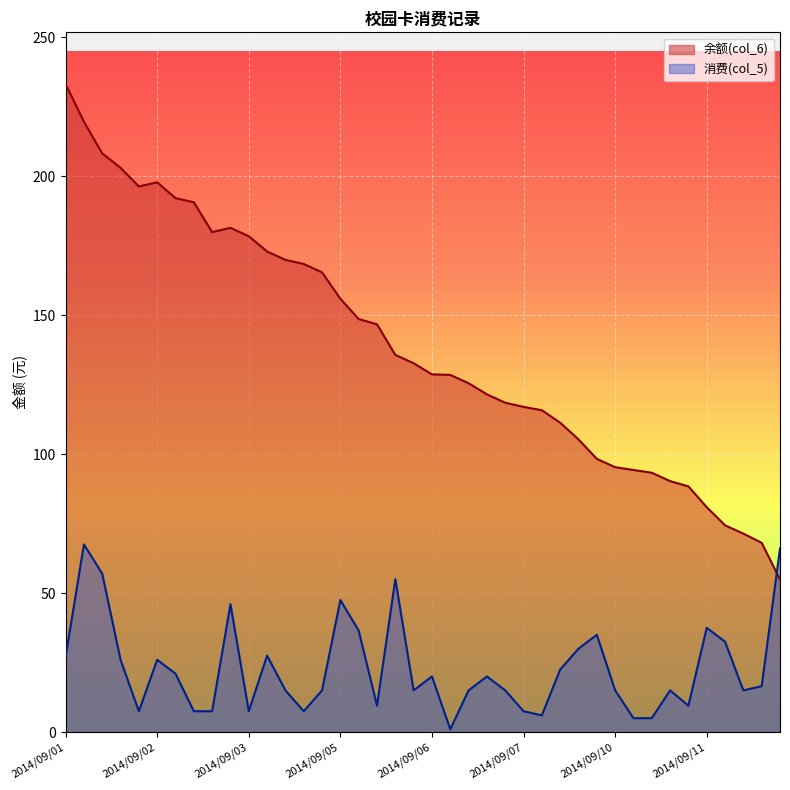

What is the smallest value displayed?

1.0